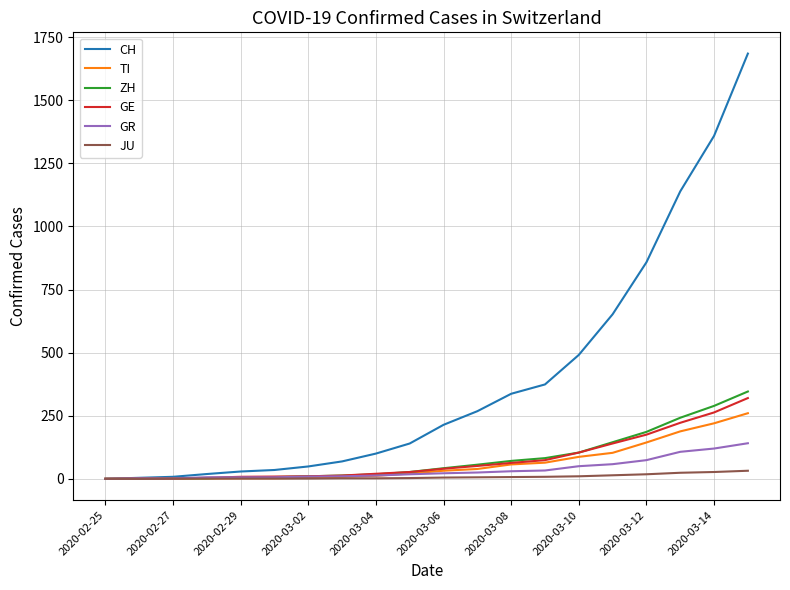

True or false: ZH and CH intersect in this chart.

False